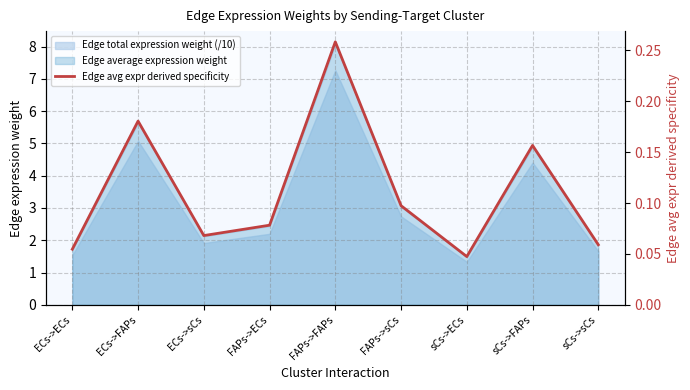

What is the label of the 3rd point from the left?

ECs->sCs